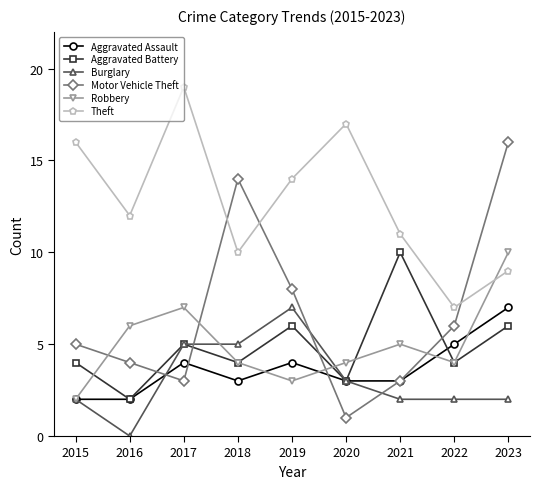

What are all the series names shown in the legend?

Aggravated Assault, Aggravated Battery, Burglary, Motor Vehicle Theft, Robbery, Theft